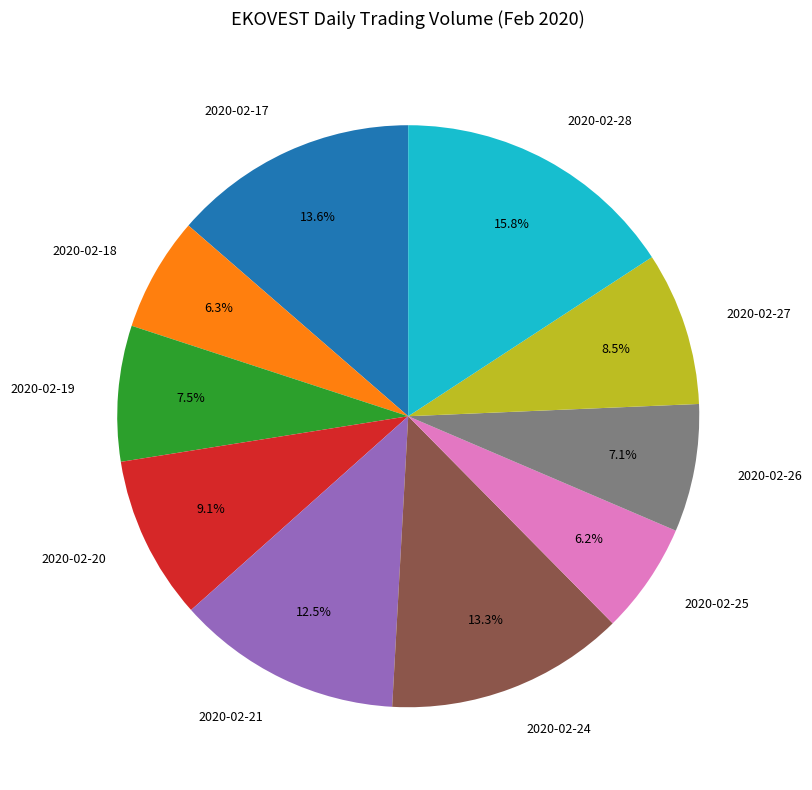

Is there a majority slice in this chart?

No